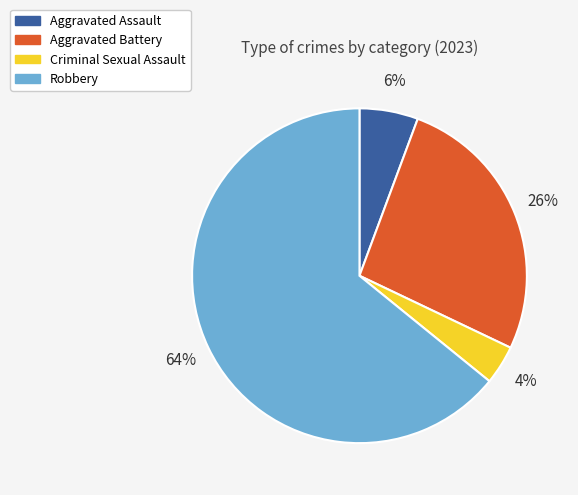

How many segments does this pie chart have?

4